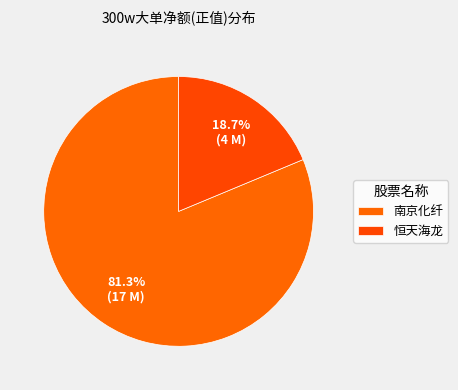

Which category has the biggest portion of the pie?

南京化纤